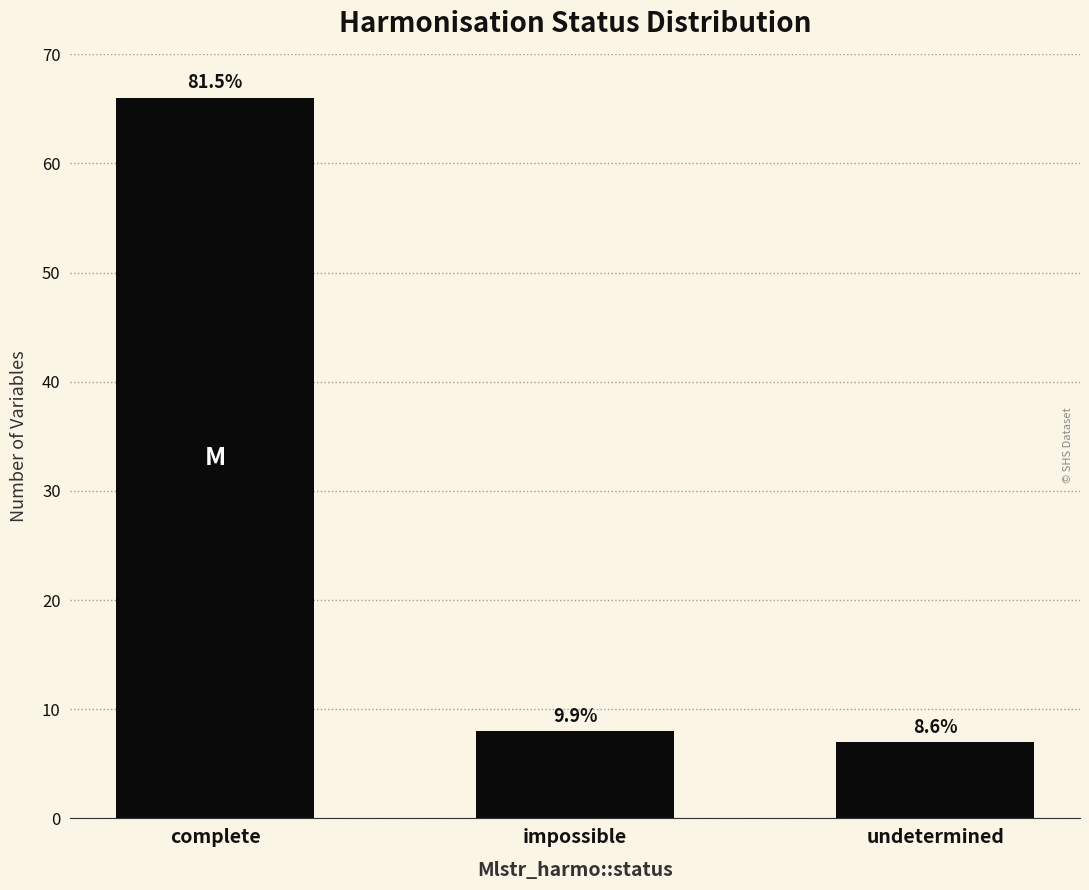

Reading right to left, what are all the values shown in this chart?

7	8	66